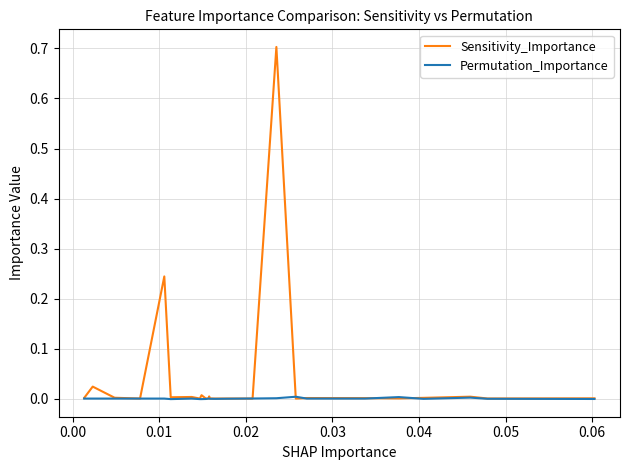

Where do Sensitivity_Importance and Permutation_Importance first cross each other?

0.02 and 0.03